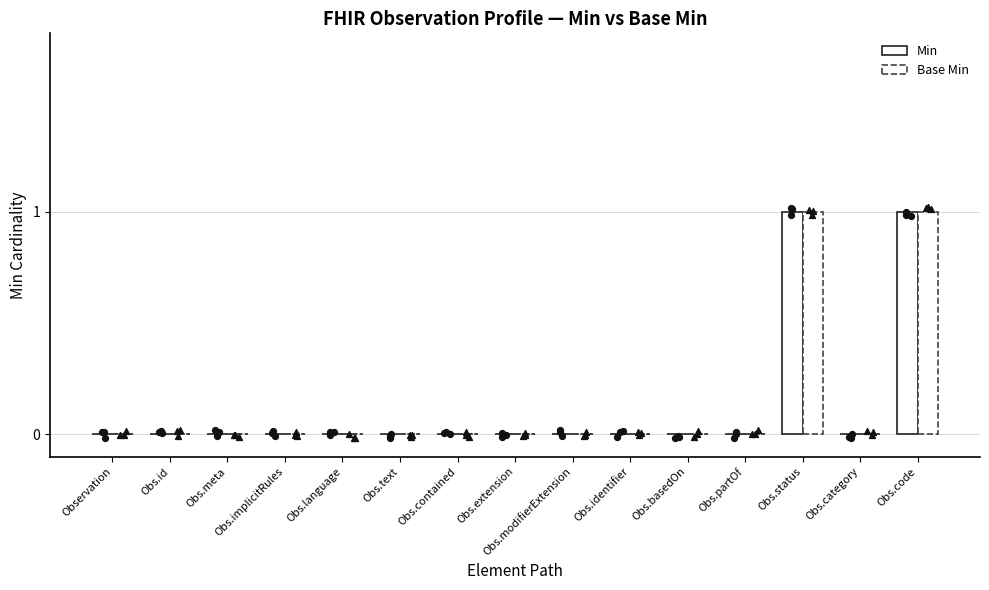

Which series has the widest spread of Y values?

Min